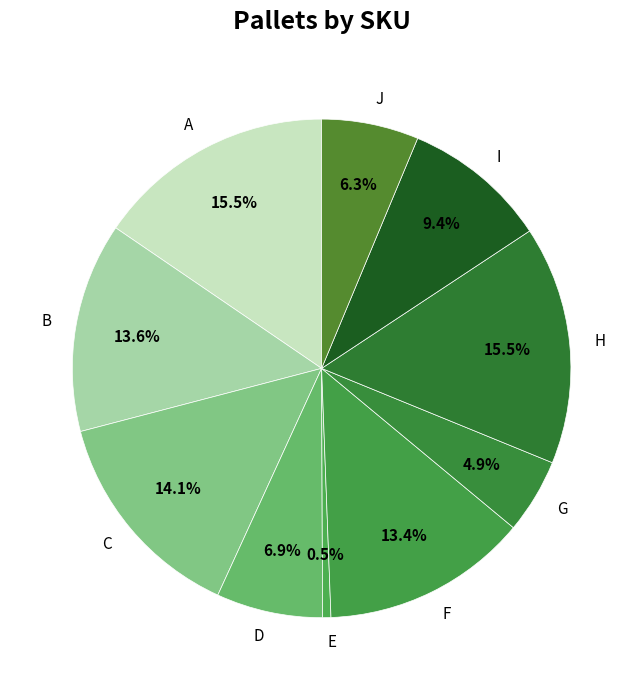

Does any single category account for the majority?

No